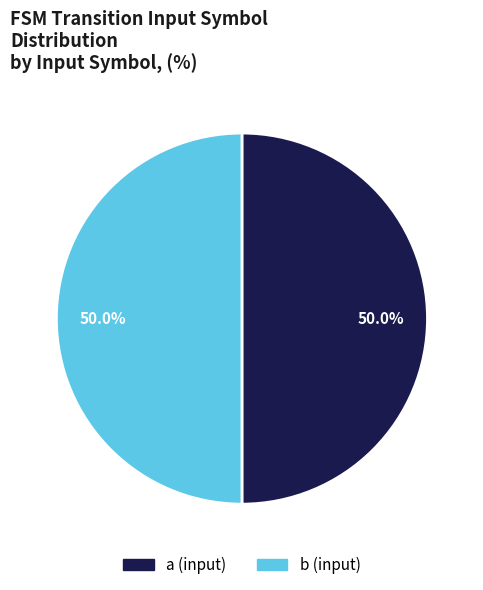

Approximately how many times larger is the value at b (input) compared to a (input)?

1.0